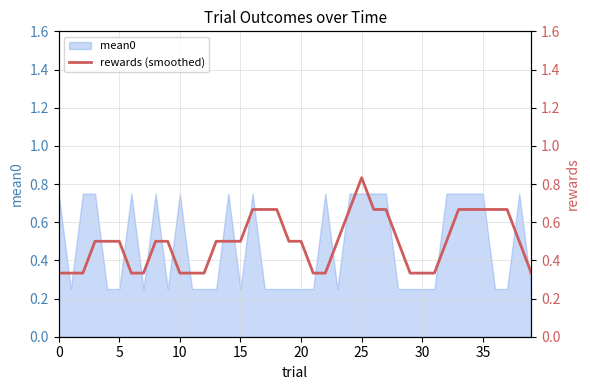

What is the approximate value at 39?

0.3